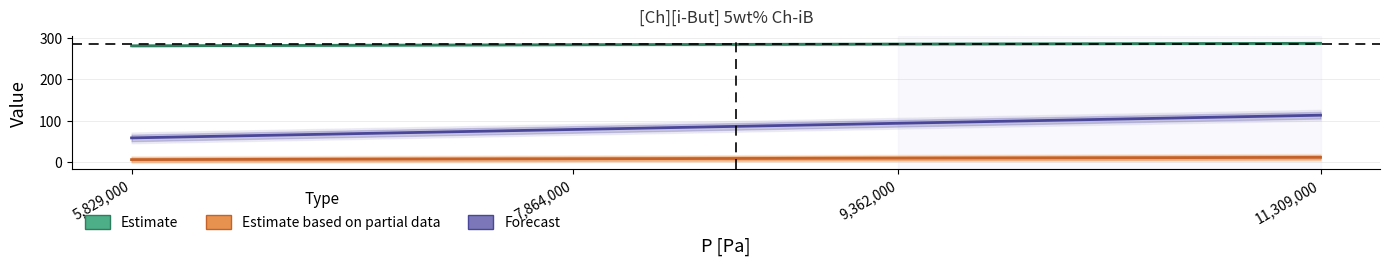

At which category does the chart reach its minimum across all series?

5,829,000